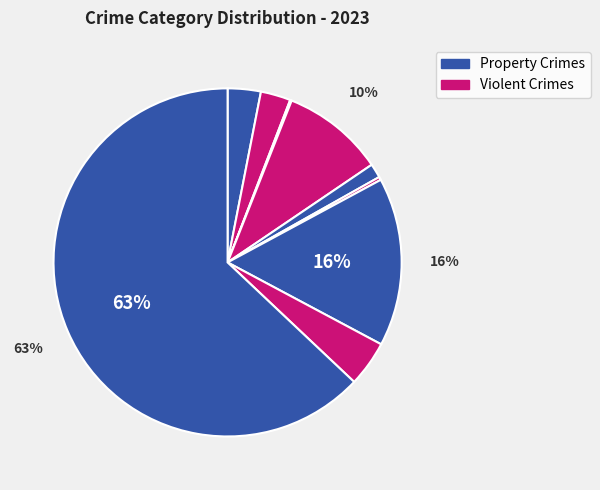

How many slices are in this pie chart?

9